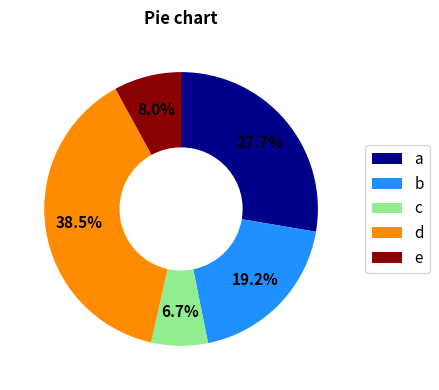

Rank the categories by value from highest to lowest.

d, a, b, e, c